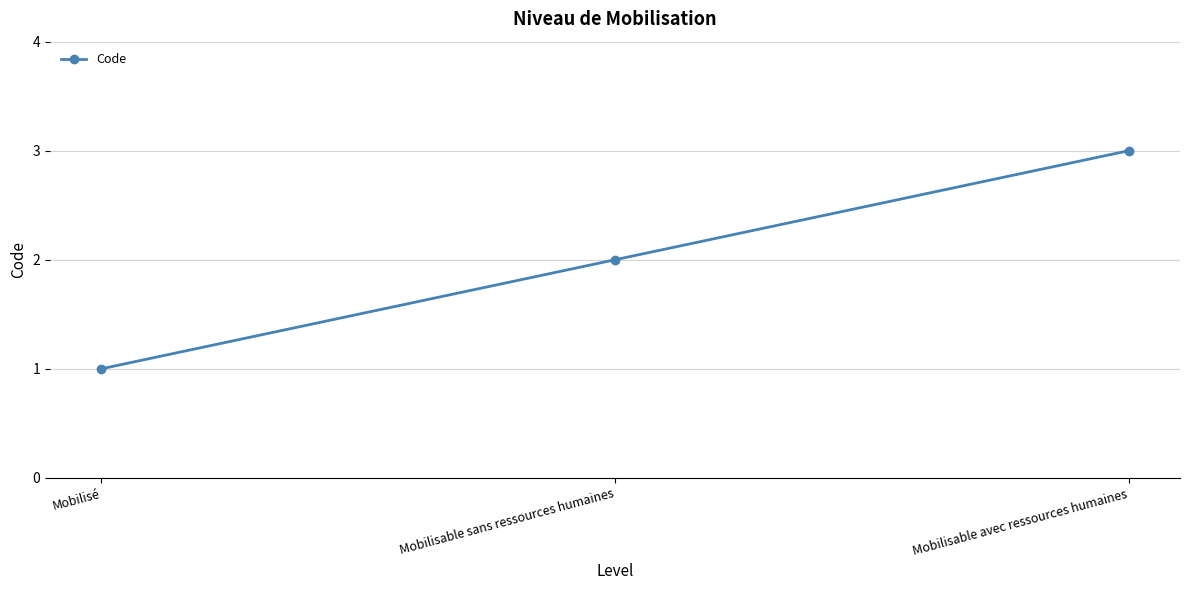

True or false: the data shows 1 at Mobilisable sans ressources humaines.

False